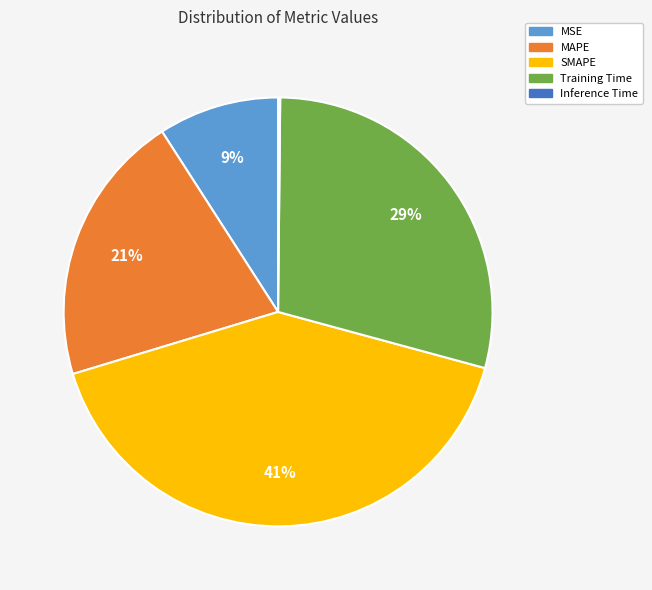

Do Training Time and MSE together represent more than half of the pie?

No